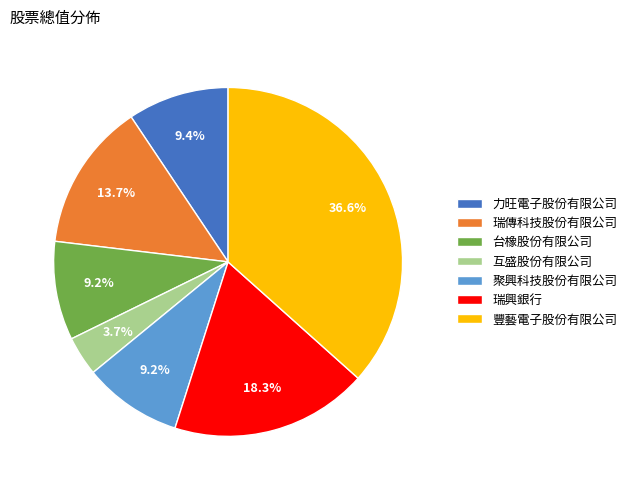

Approximately how many times larger is the value at 台橡股份有限公司 compared to 聚興科技股份有限公司?

1.0